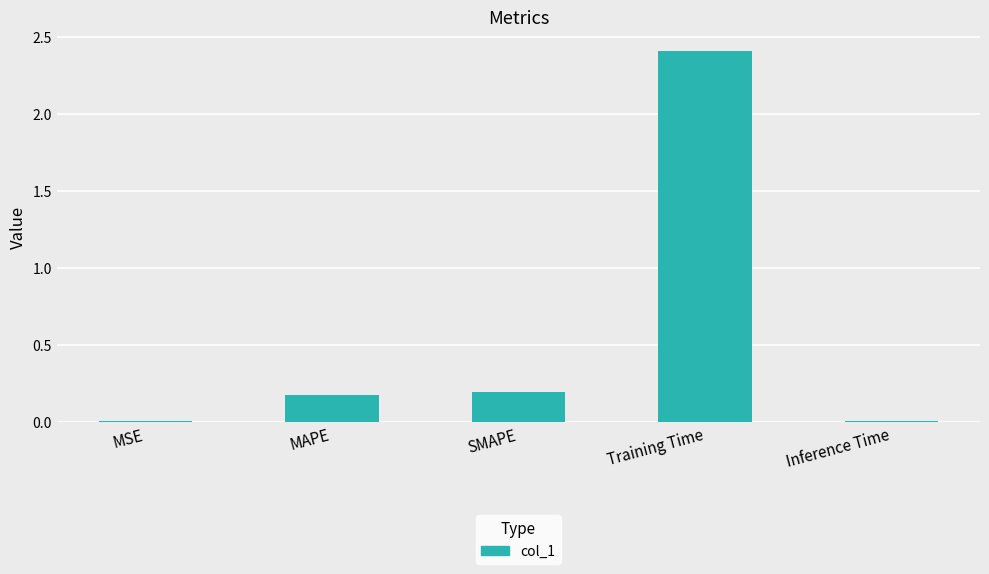

Count the number of categories in the chart.

5